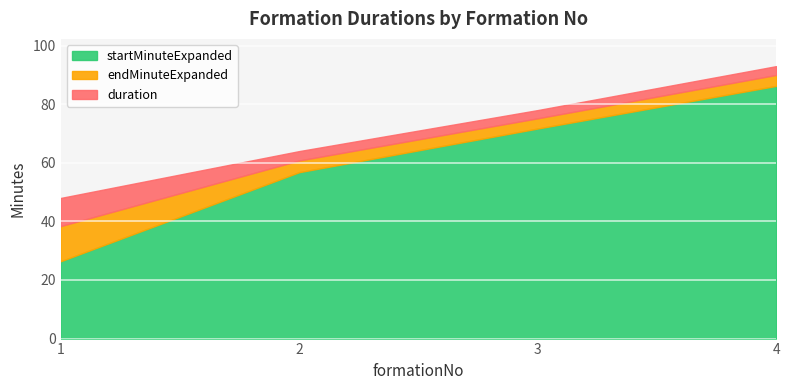

At which category is the sum across all series the highest?

4